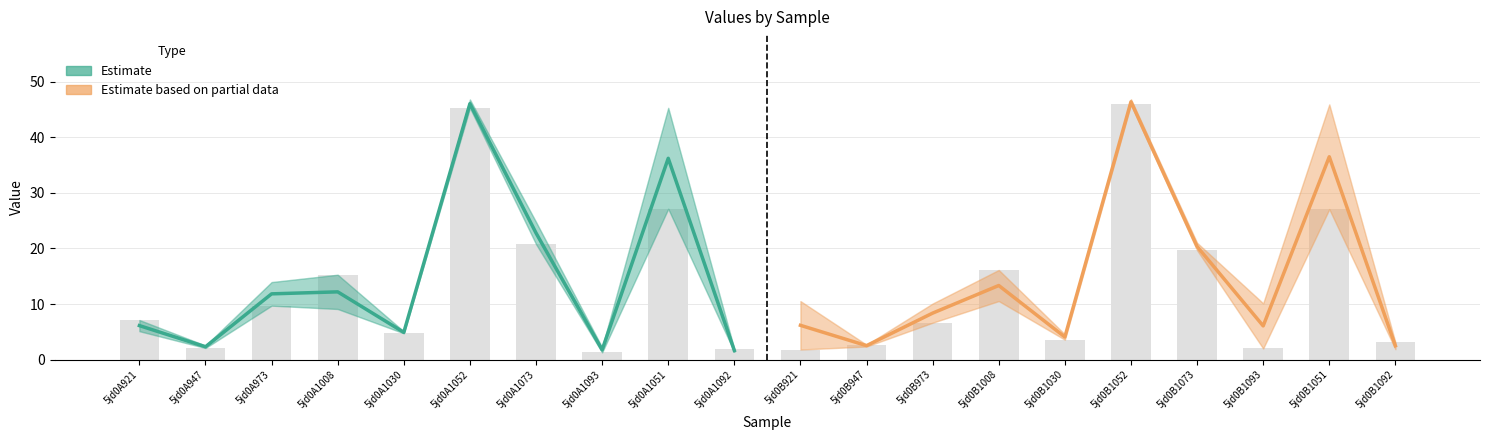

What is the smallest value displayed?

1.6